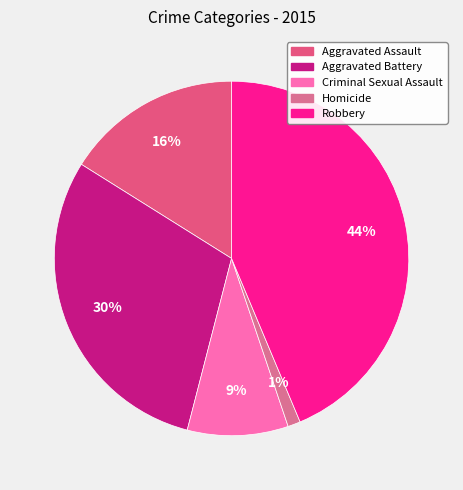

Between Robbery and Aggravated Battery, which is larger?

Robbery